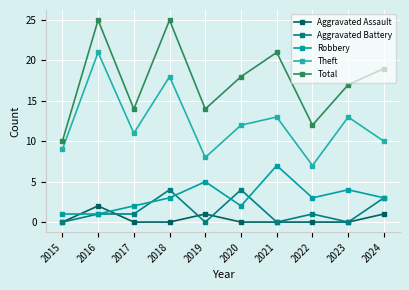

List the series in order of their peak value, lowest first.

Aggravated Assault, Aggravated Battery, Robbery, Theft, Total